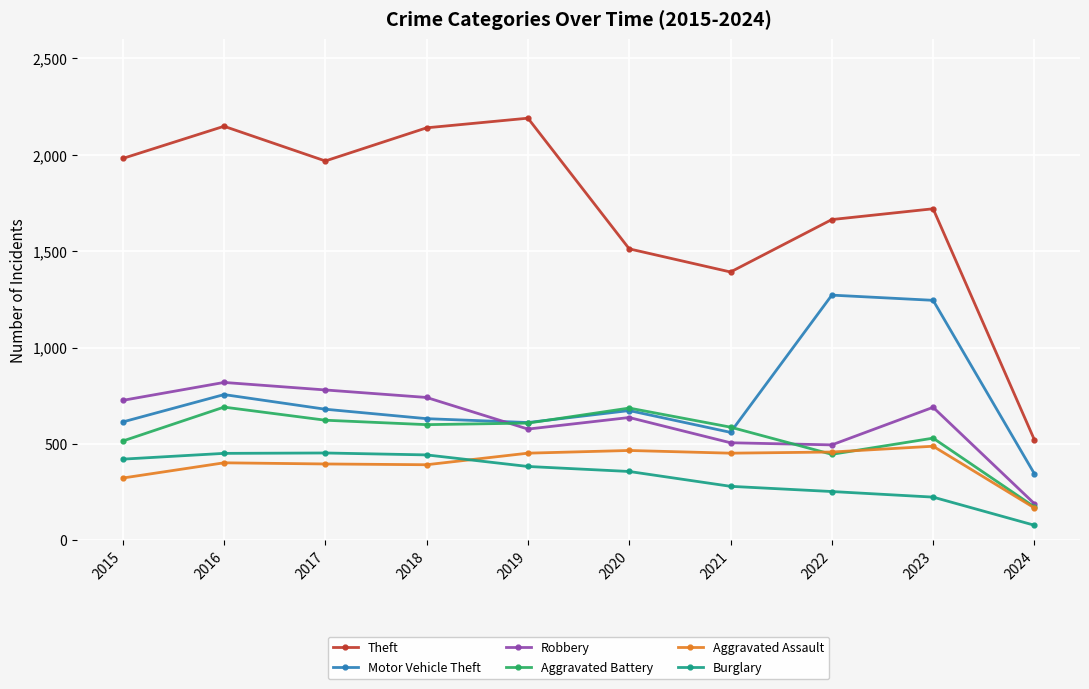

How many intersections are there between Motor Vehicle Theft and Robbery?

1